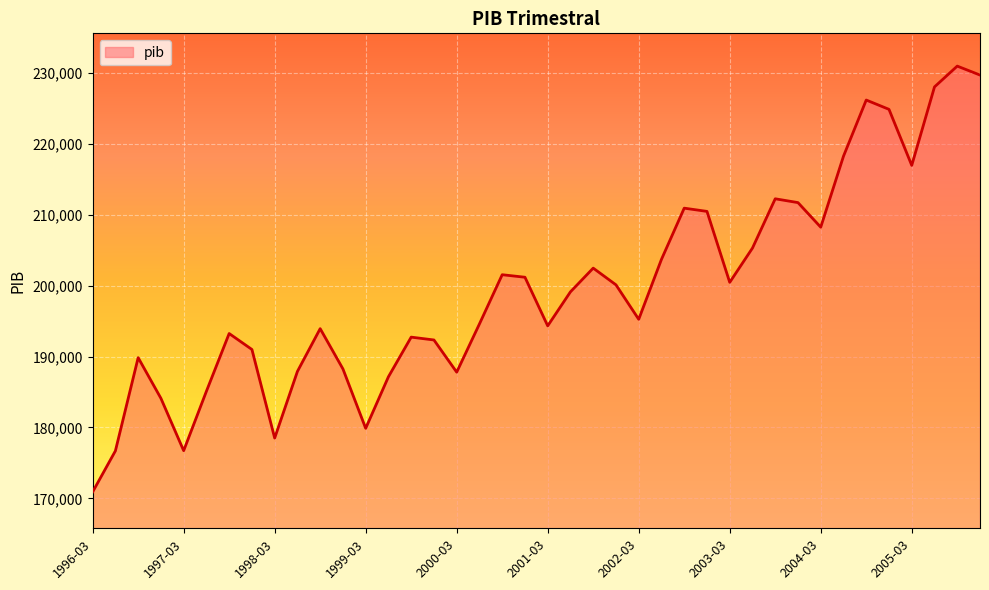

What is the maximum value shown in the chart?

230940.5